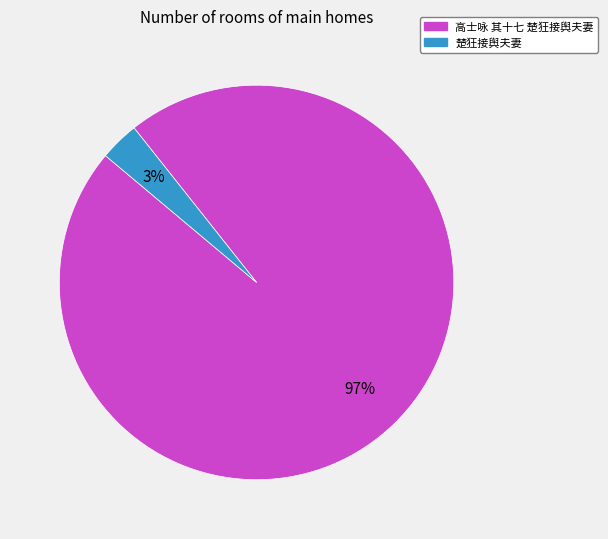

Is there any slice that represents more than half of the pie?

Yes